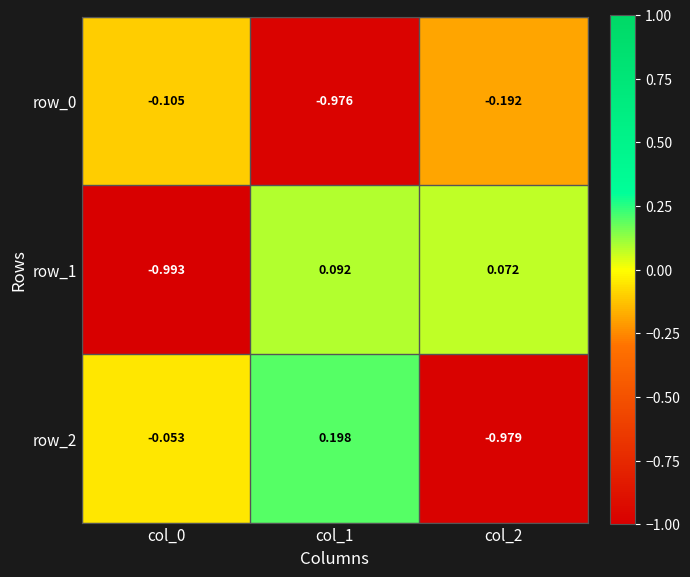

Where is row_2 nearest to the value 0?

col_0